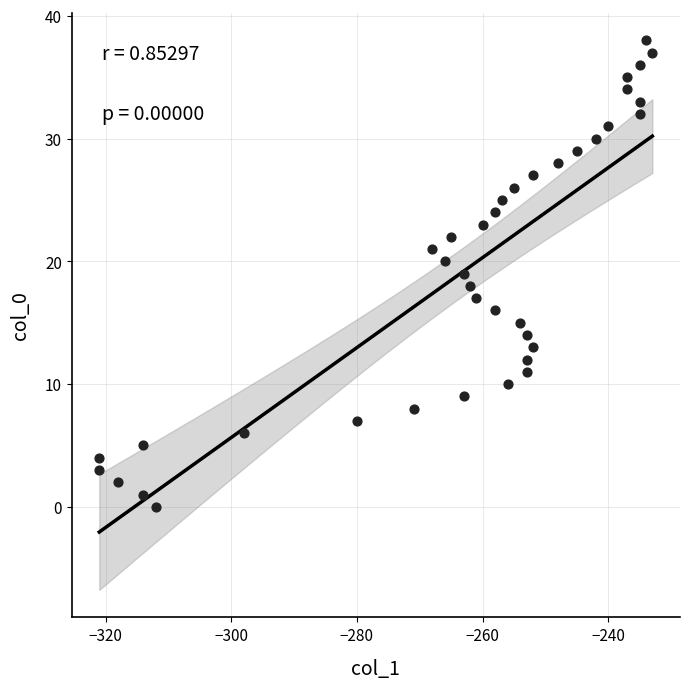

What is the range of X values (max minus min)?

88